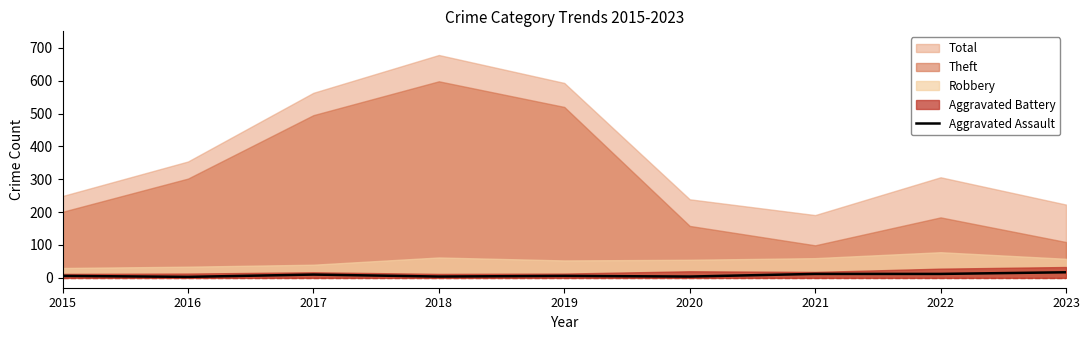

Is it true that Aggravated Assault equals 12 at 2021?

True